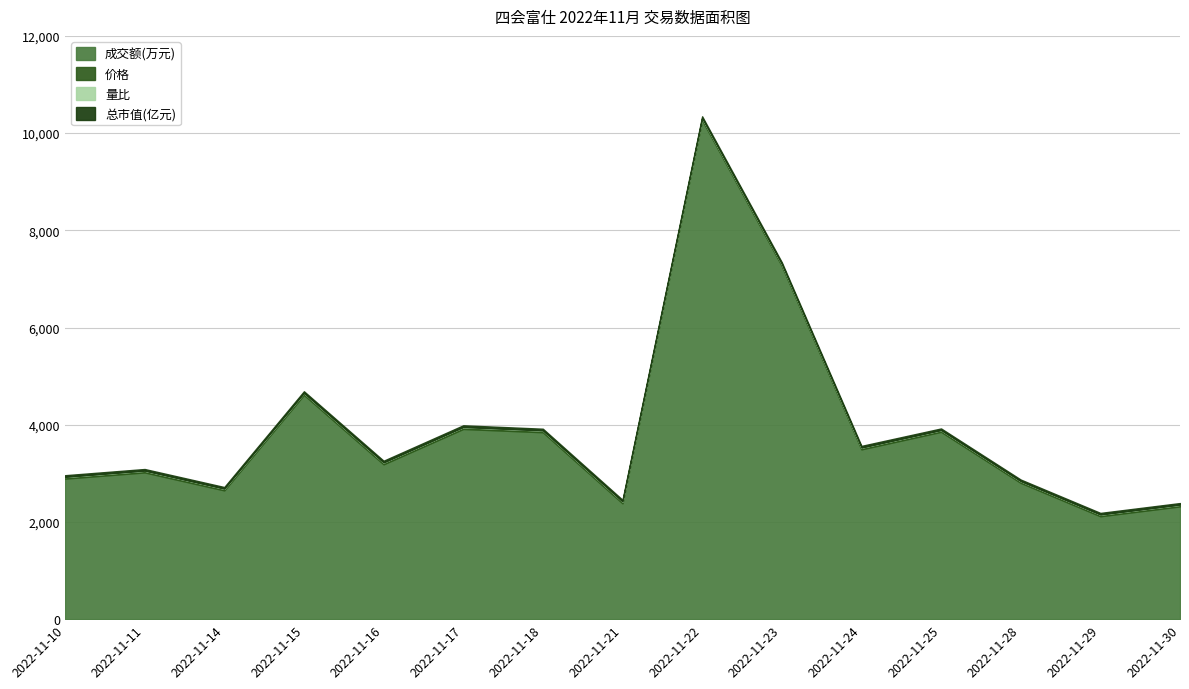

What is the average value of the 成交额(万元) series?

3908.5